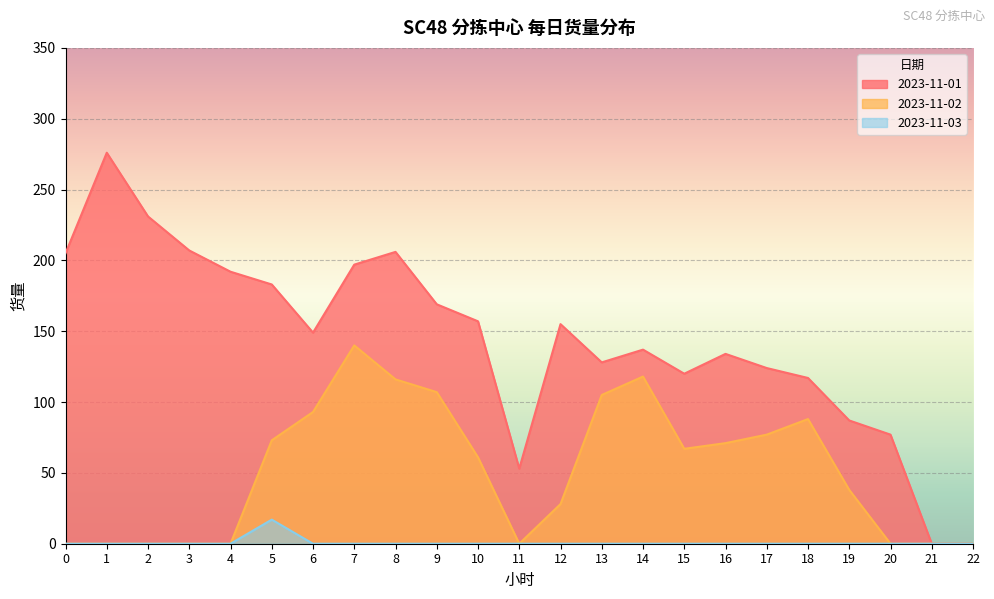

At which label is 2023-11-02 closest to 70?

16